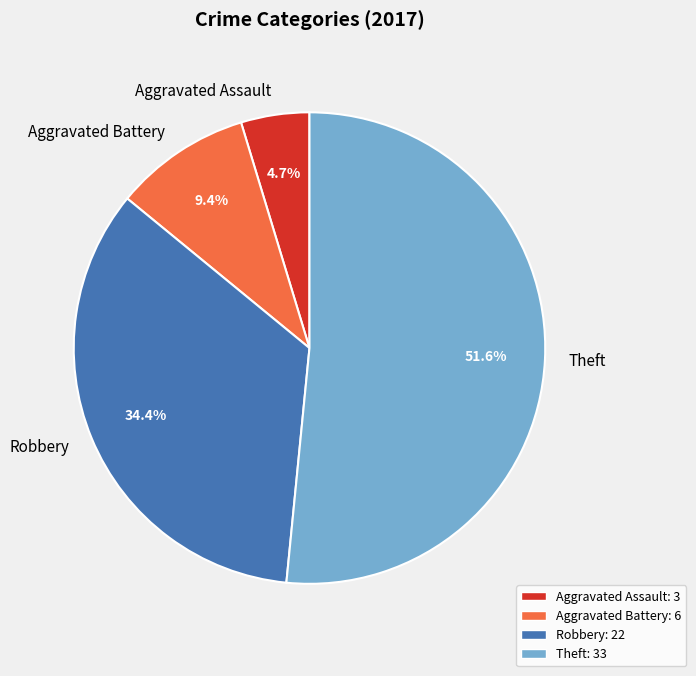

Which slice is the largest?

Theft